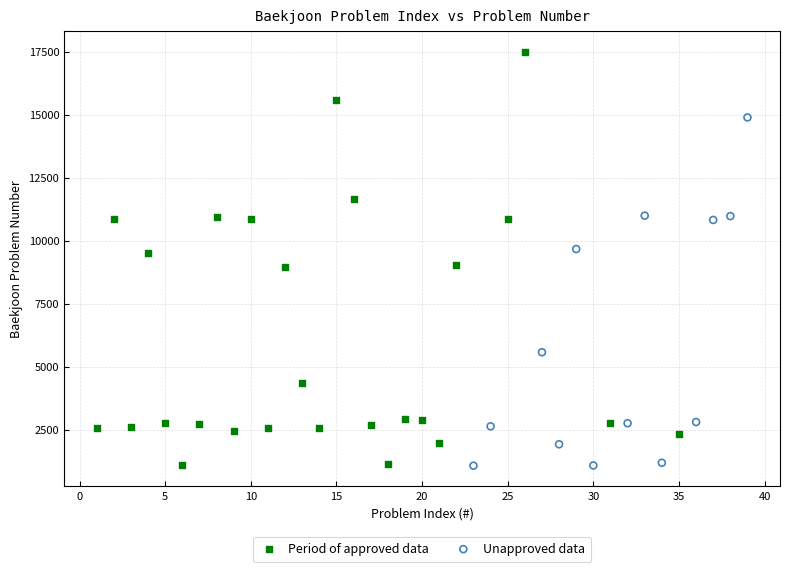

What are all the series names shown in the legend?

Period of approved data, Unapproved data